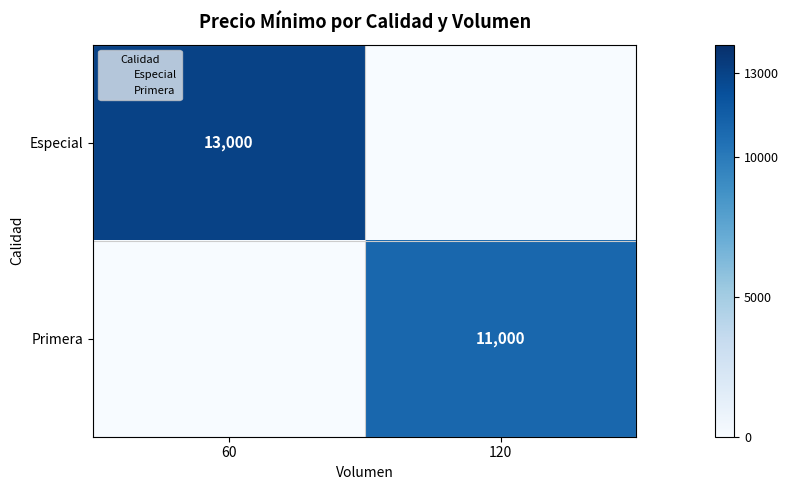

At which label is Especial closest to 6500?

60